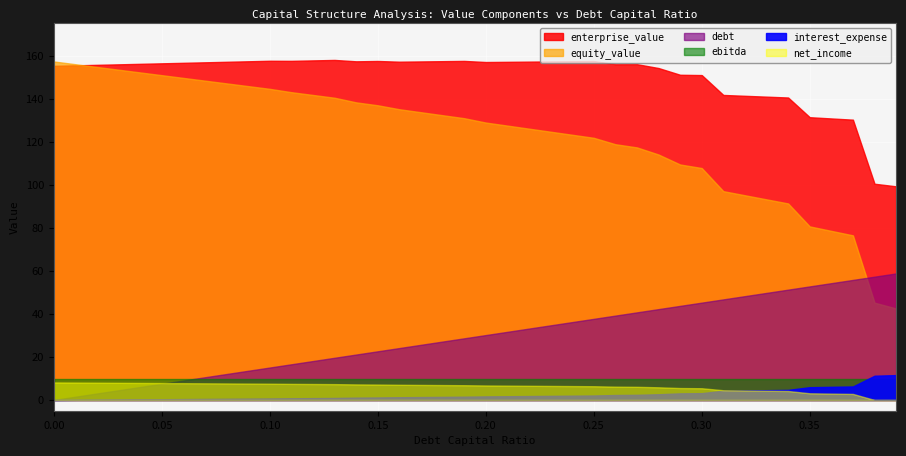

Is it true that debt equals 14.7 at 0.14?

False